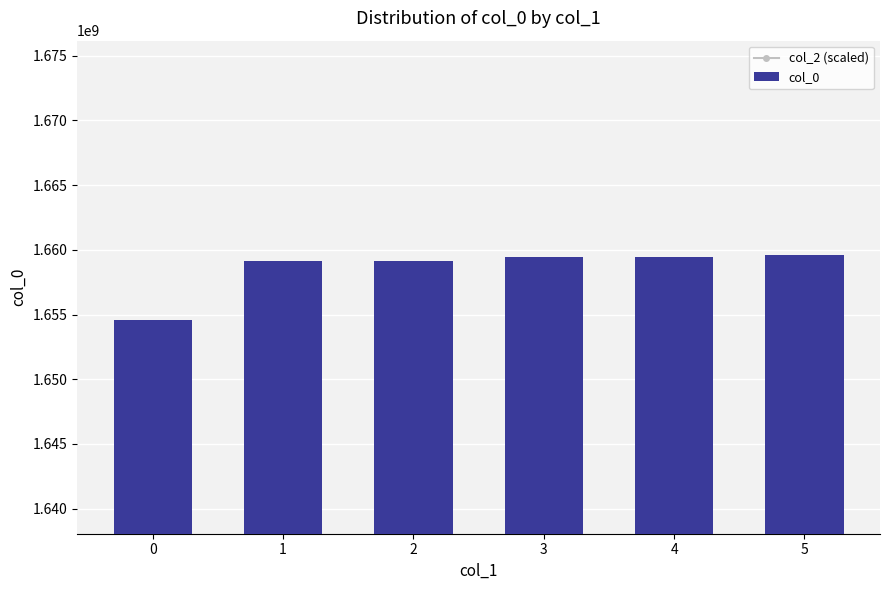

What is the value of the col_0 bar at the 5th from the left?

1659471722